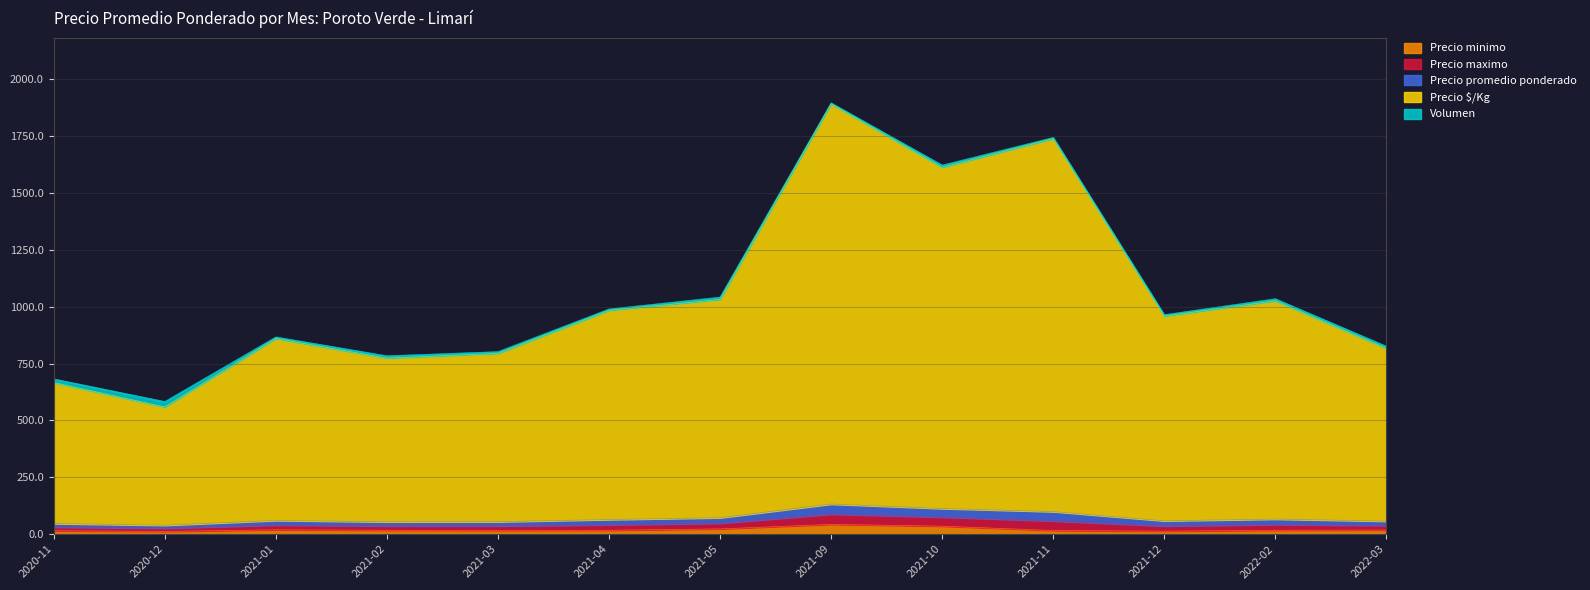

True or false: Precio maximo and Precio minimo intersect in this chart.

False